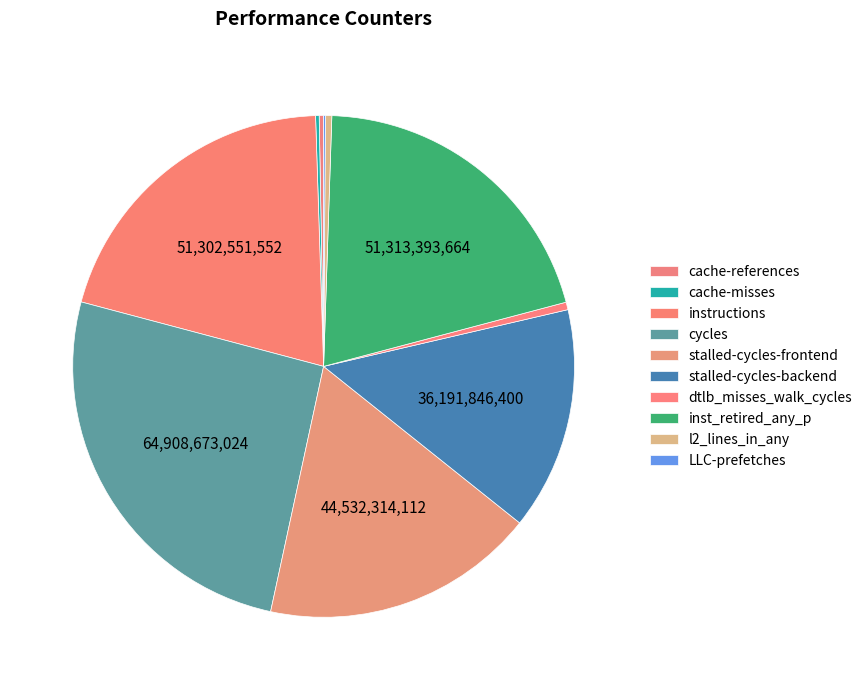

How much of the chart is everything except cache-misses?

99.8%